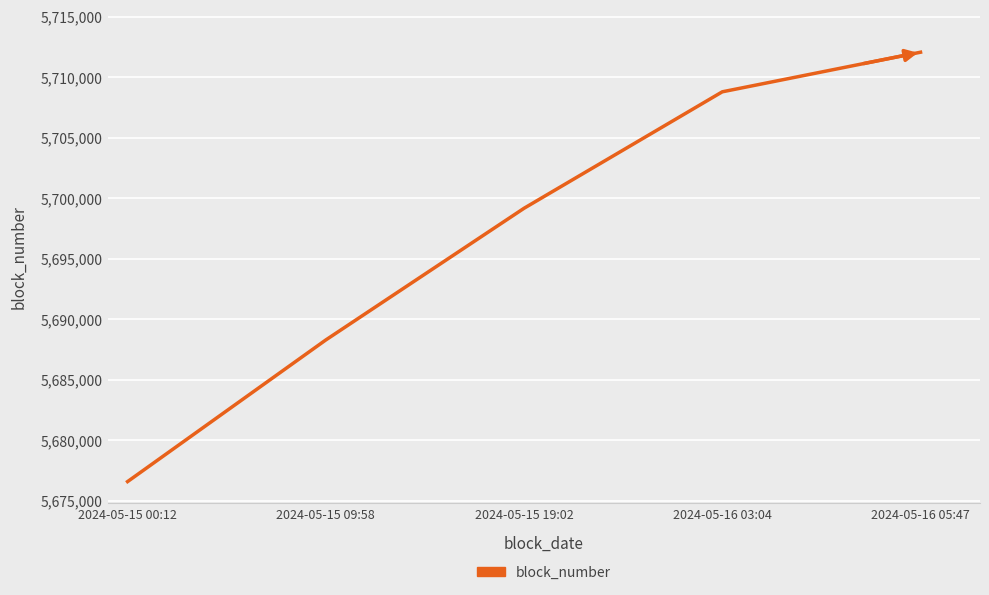

What is the smallest value displayed?

5676564